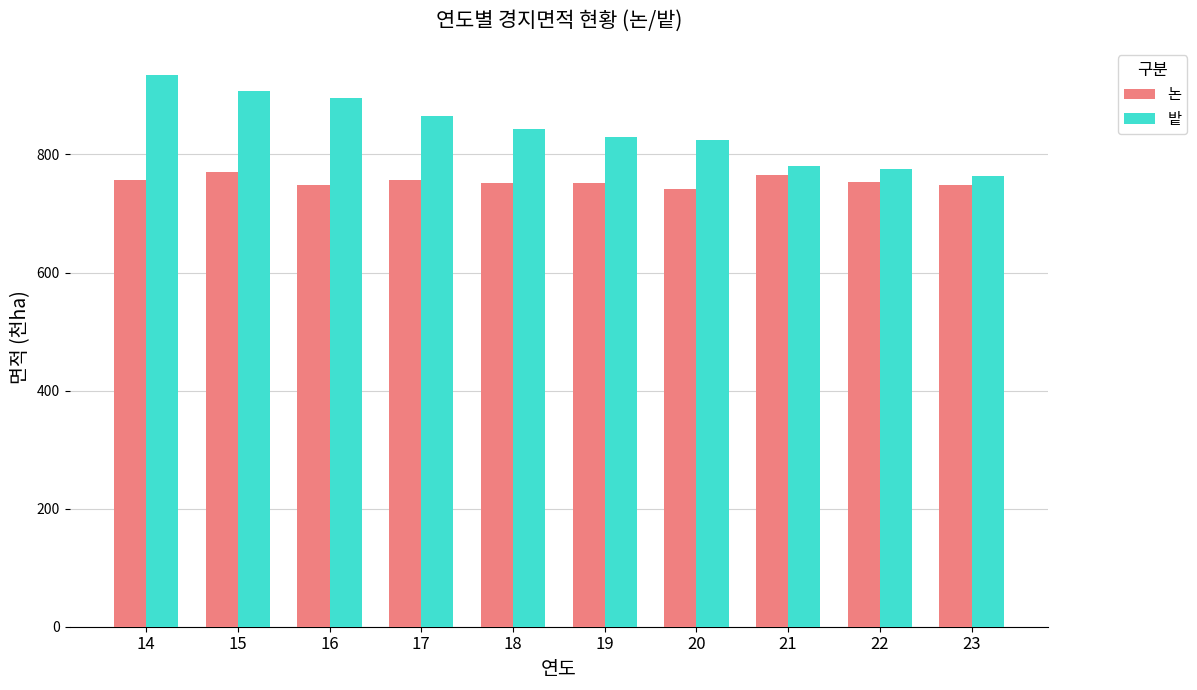

What is the average value of the 밭 series?

842